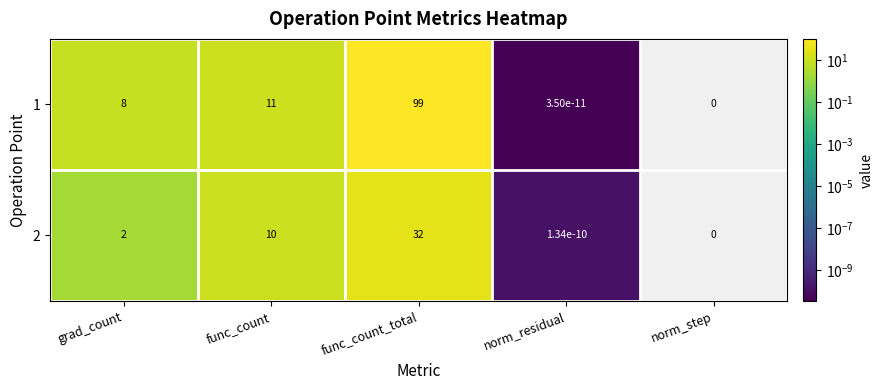

Is it true that 2 equals 2.7 at grad_count?

False